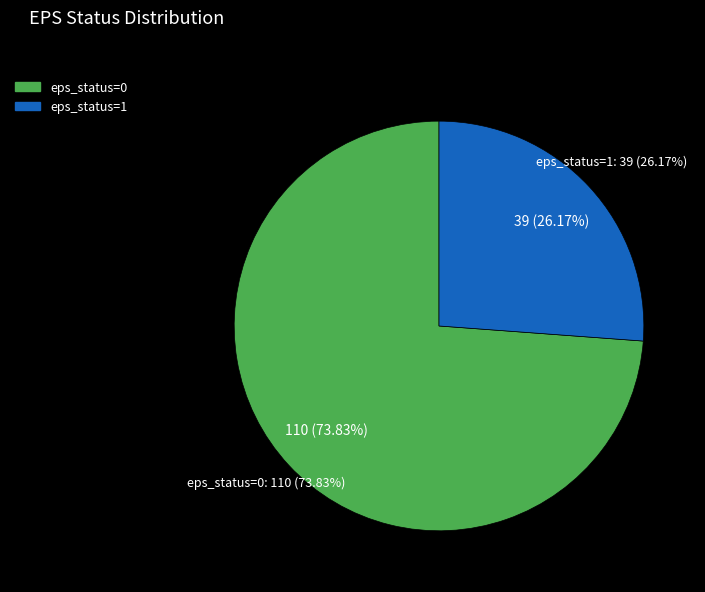

Approximately how many times larger is the value at eps_status=0 compared to eps_status=1?

2.8